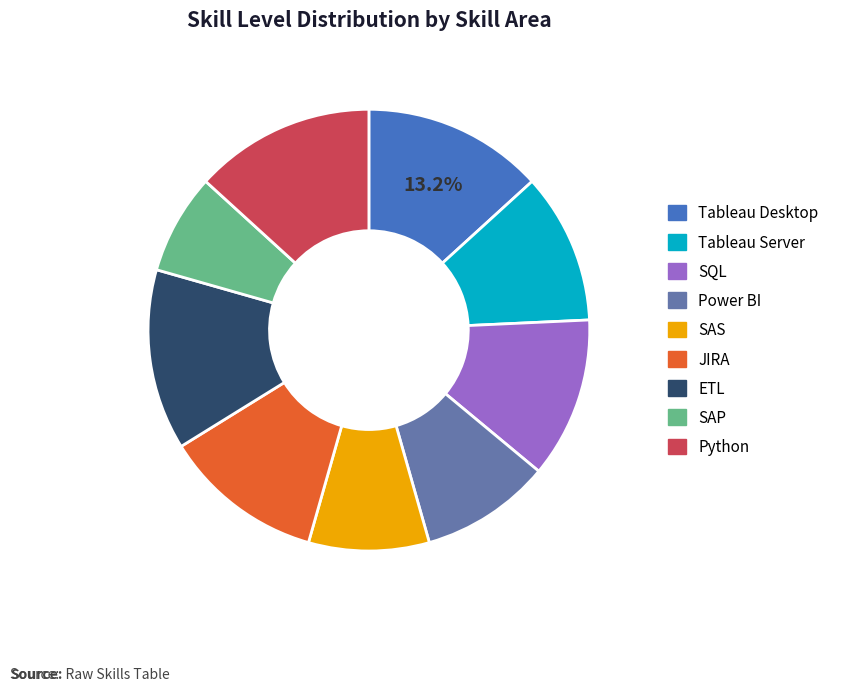

To the nearest percent, what percentage of the pie is Tableau Desktop?

13%